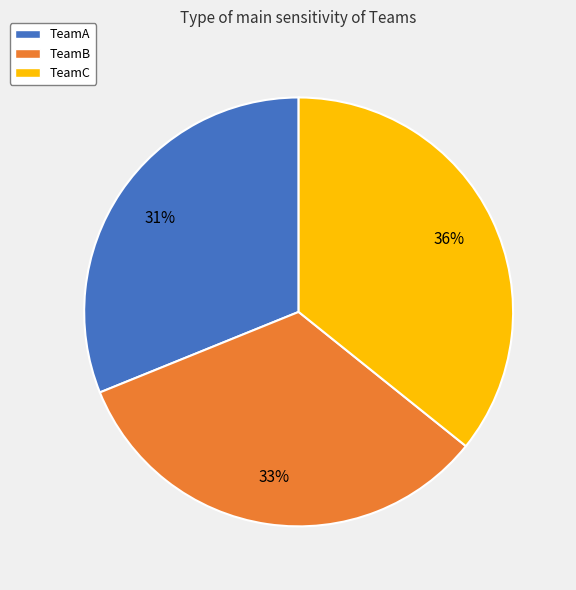

Does TeamC represent more than half of the total?

No